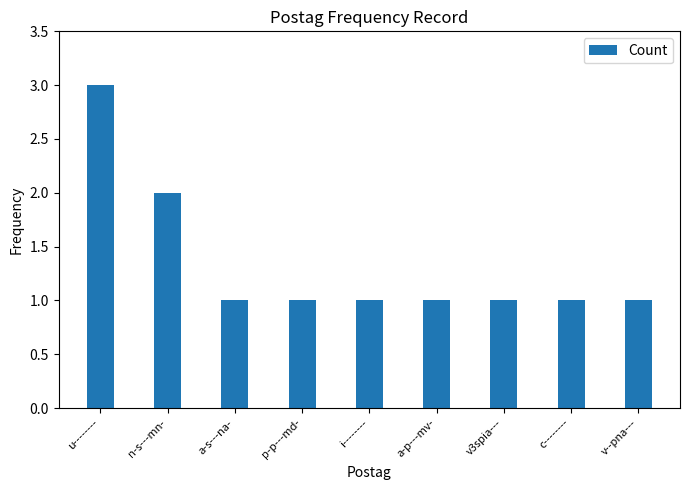

What is the value of the 4th bar from the left?

1